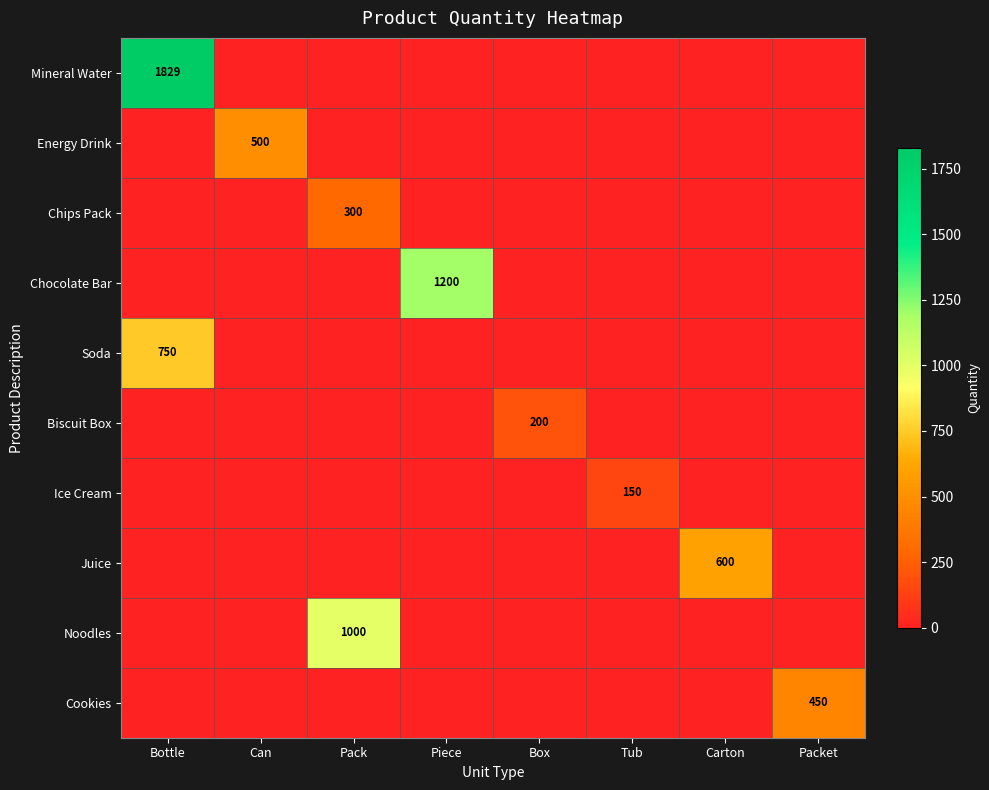

Is it true that Biscuit Box equals 200 at Box?

True